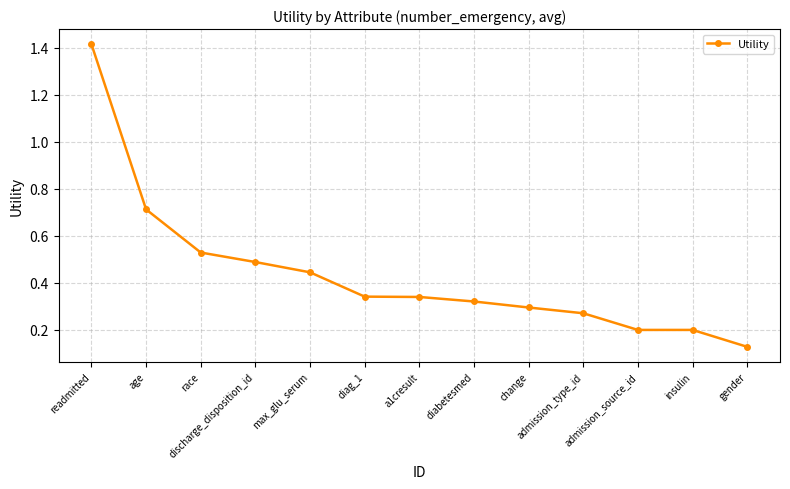

What is the sum of all values?

5.7